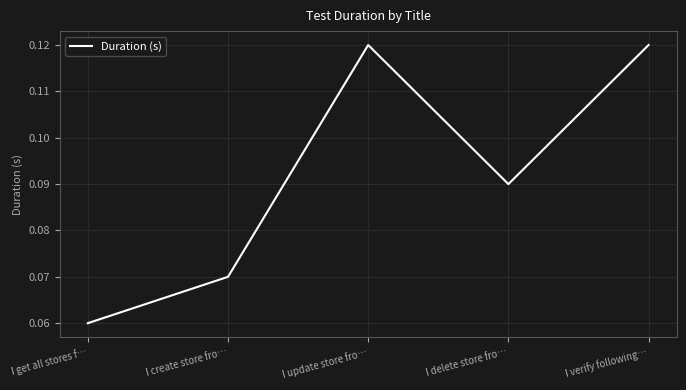

Which label corresponds to the smallest value in the chart?

I get all stores f…